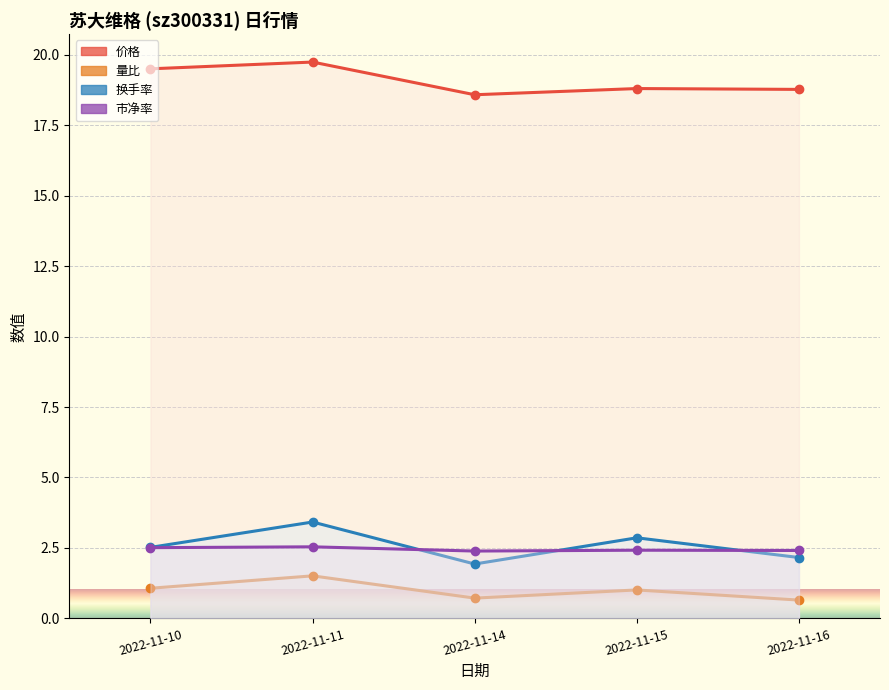

Is it true that 市净率 equals 2.4 at 2022-11-14?

True